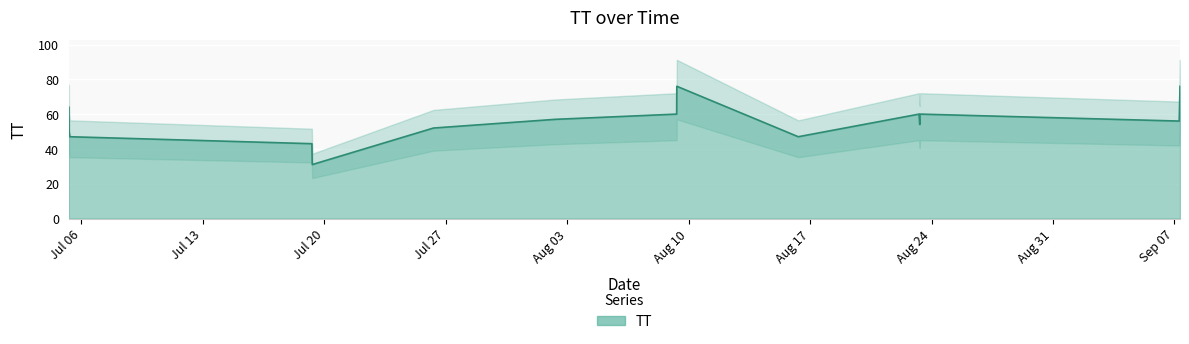

What is the change in value from 2015-08-23T06:44:13 to 2015-08-23T07:42:03?

-6